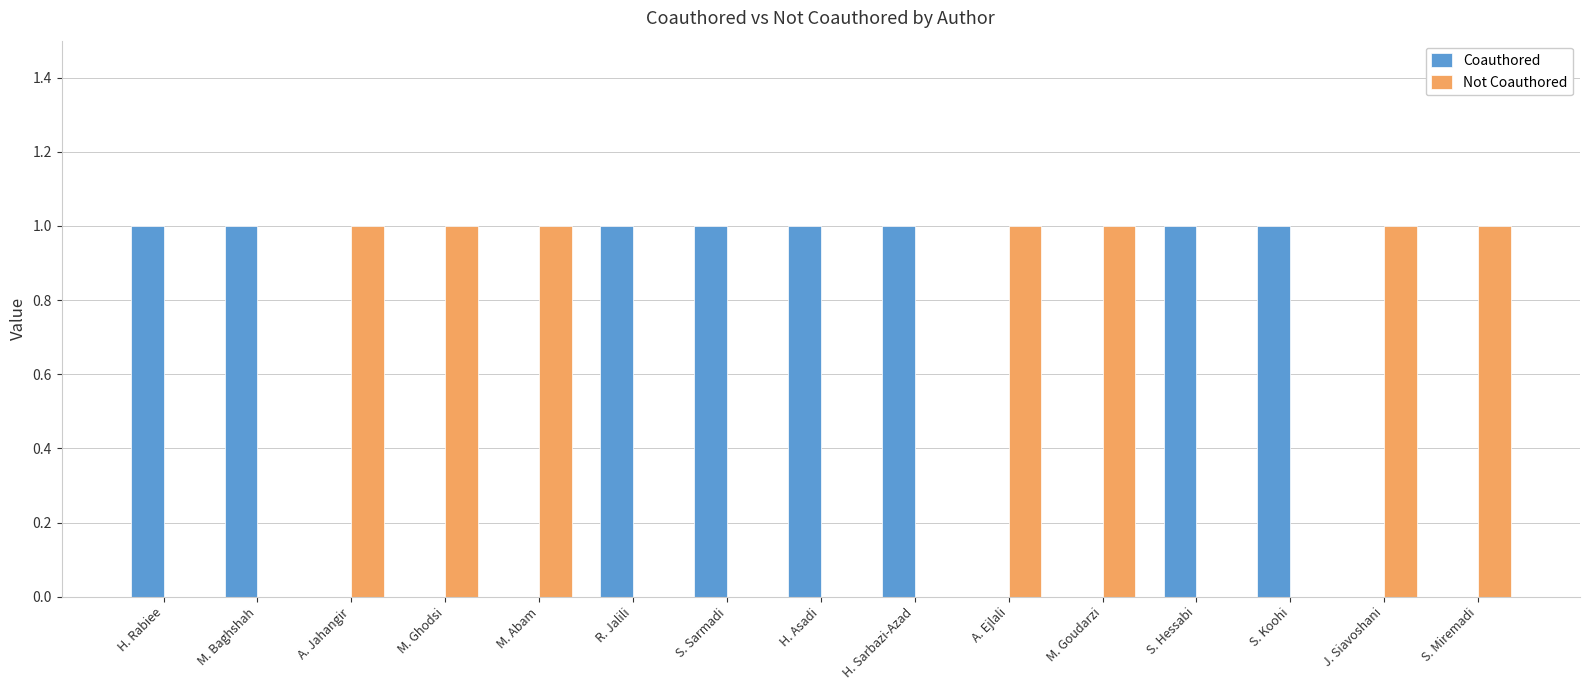

What is the total value across all series at M. Ghodsi?

1